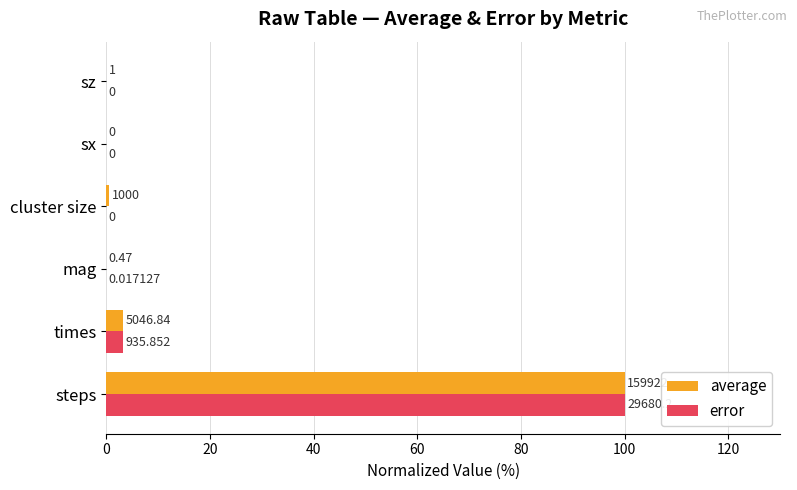

What are all the series names shown in the legend?

average, error